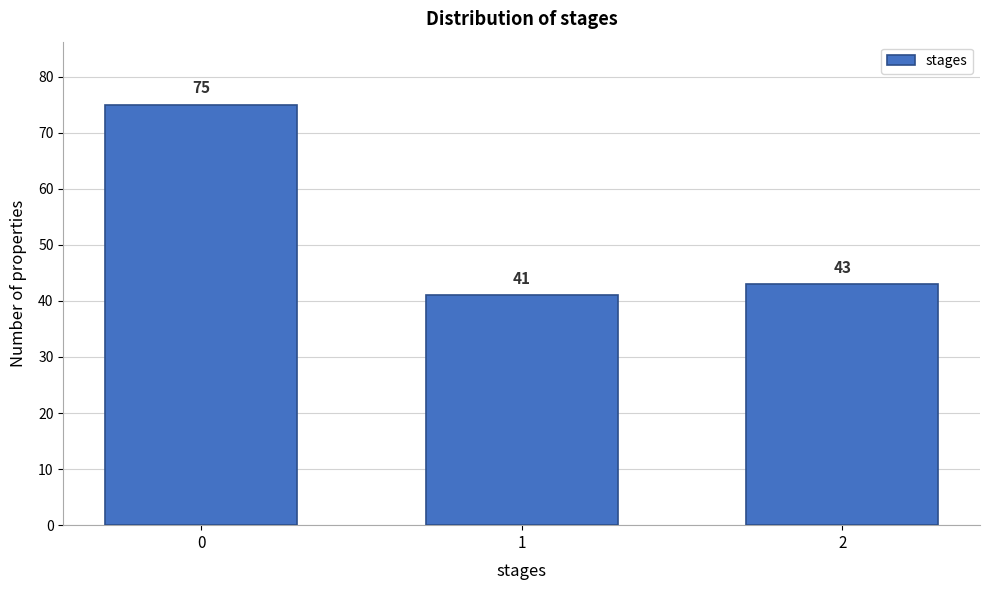

Reading right to left, transcribe all the data shown in this chart.

2=43	1=41	0=75